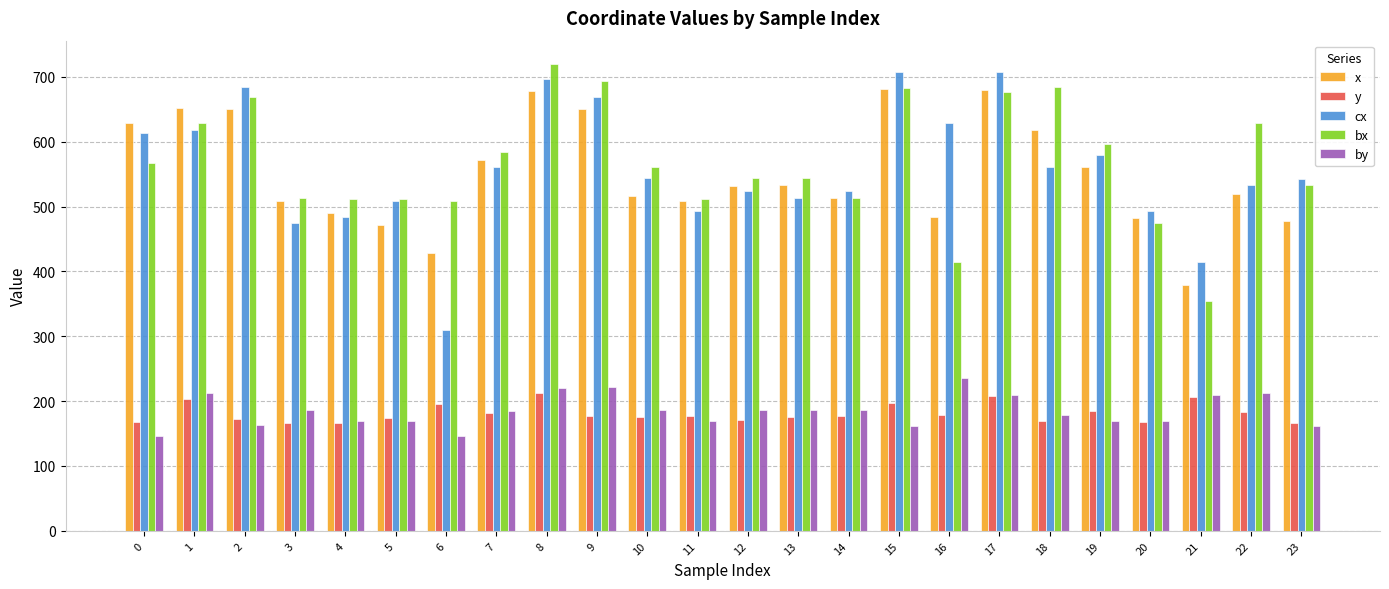

What is the value of the by bar at the 9th from the left?

221.0